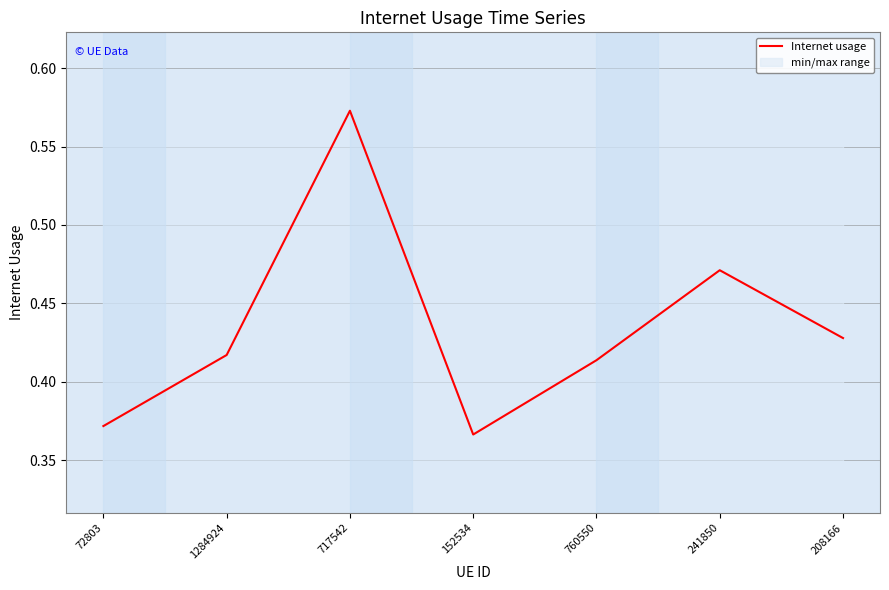

What is the maximum value shown in the chart?

0.6